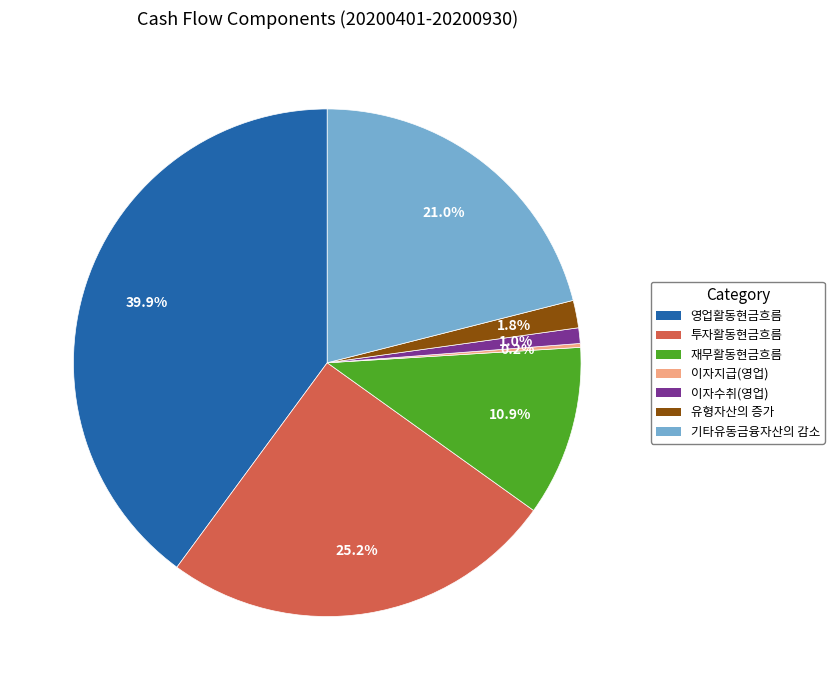

True or false: 영업활동현금흐름 accounts for 49% of the total.

False